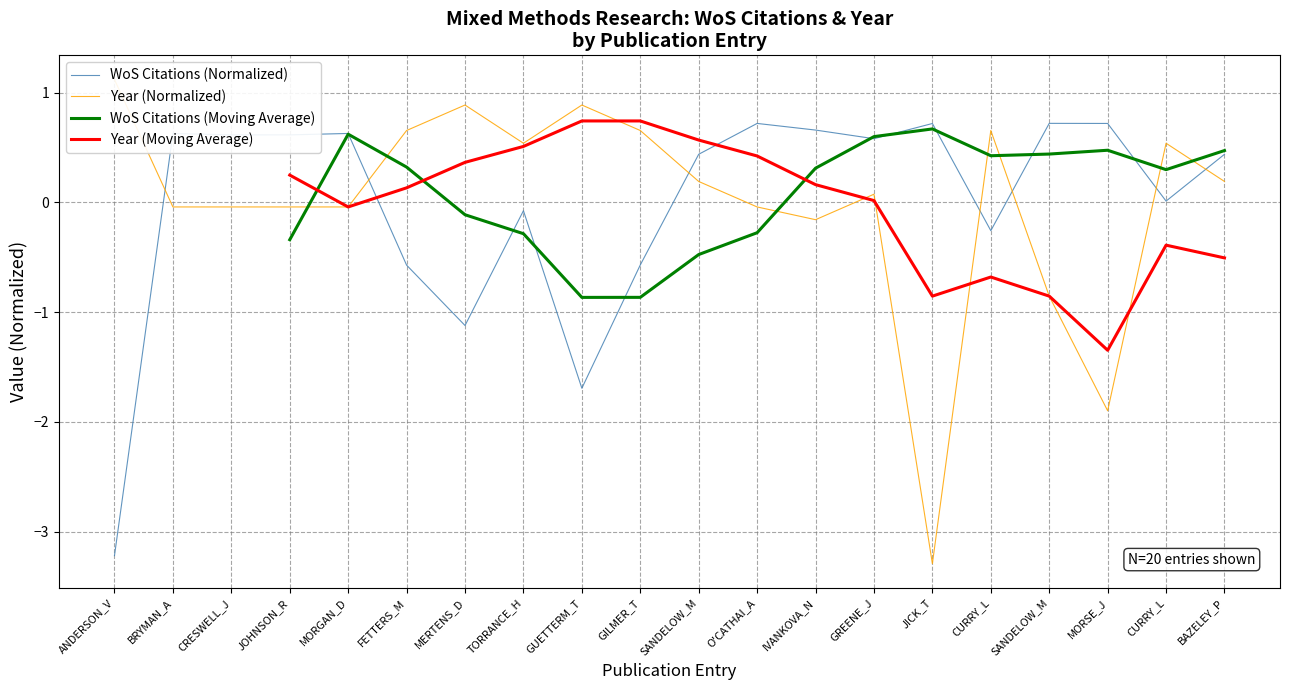

What is the value of the WoS Citations (Normalized) point at the 16th from the left?

-0.3